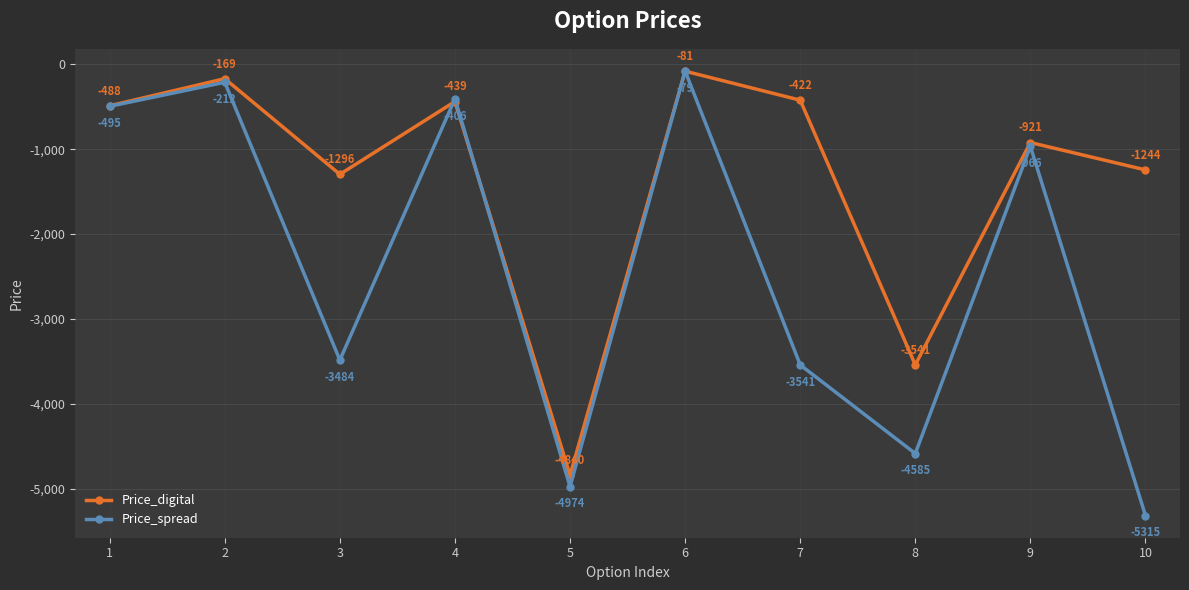

At 3, list the series in order from largest to smallest.

Price_digital, Price_spread